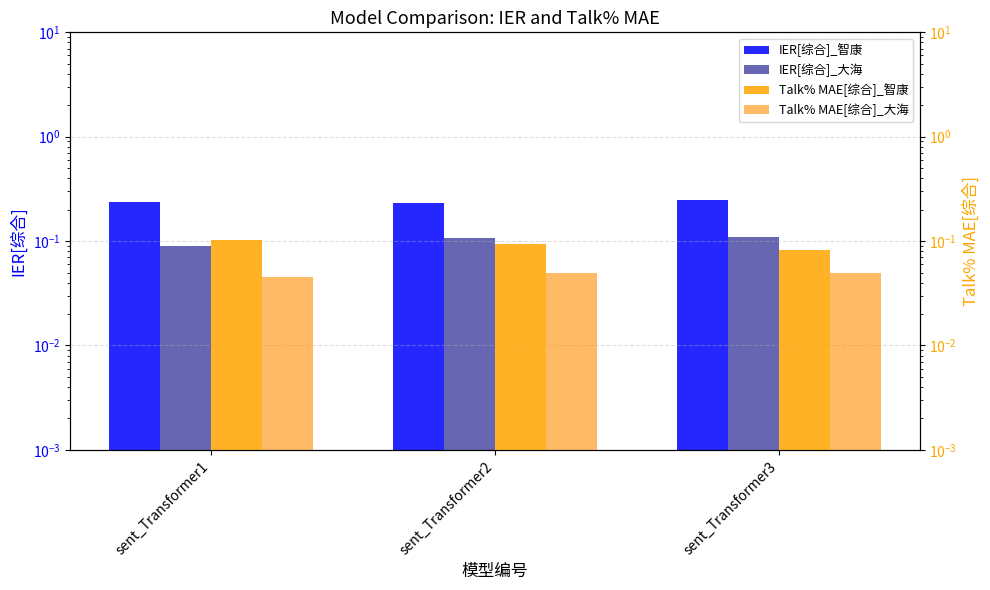

What value does the IER[综合]_智康 series have at sent_Transformer1?

0.2